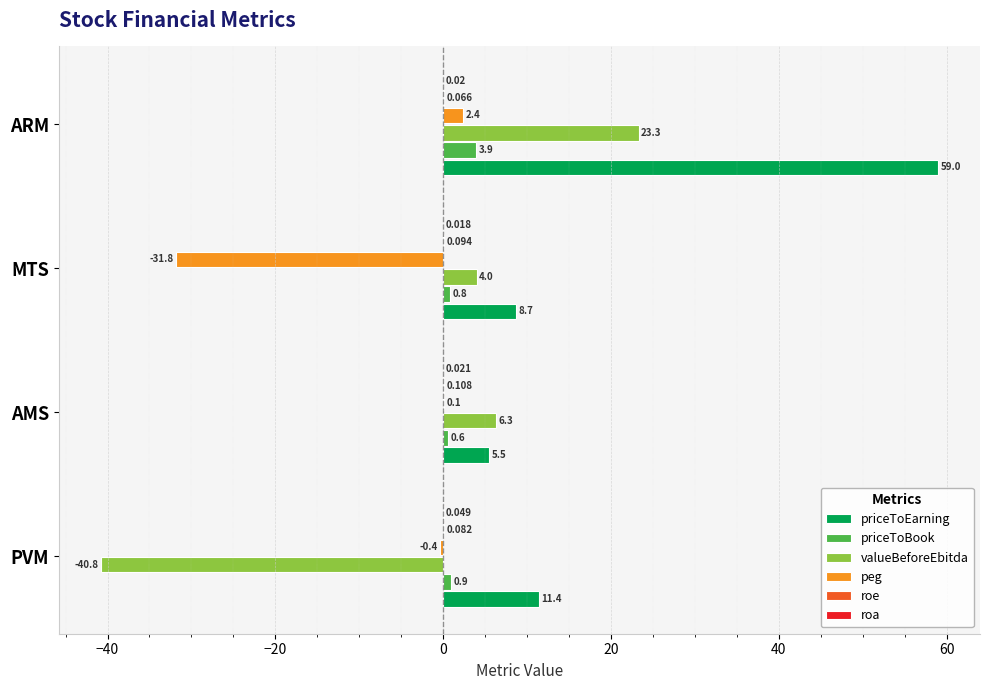

At which label is priceToBook closest to 2?

PVM